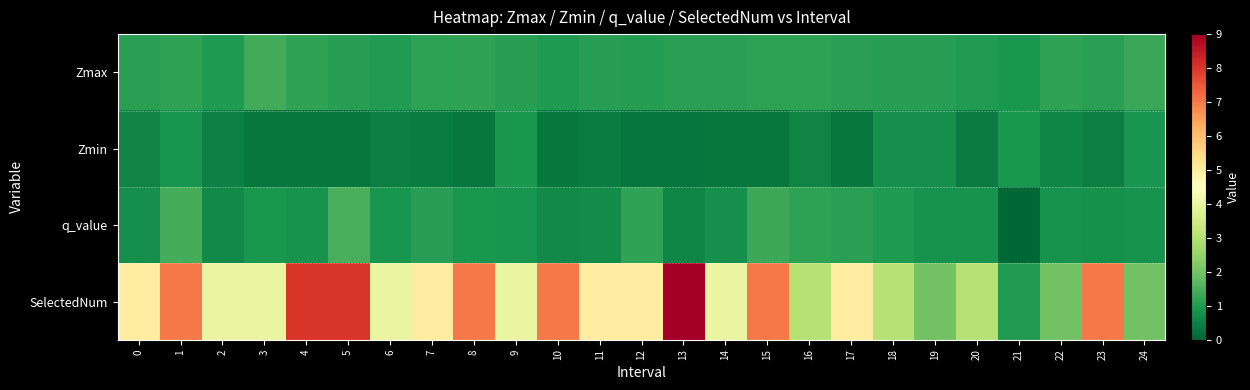

Reading left to right, transcribe all the data shown in this chart.

Zmax: 0=1.1	1=1.2	2=1.0	3=1.4	4=1.2	5=1.1	6=1.0	7=1.1	8=1.2	9=1.1	10=1.0	11=1.1	12=1.0	13=1.1	14=1.1	15=1.1	16=1.1	17=1.1	18=1.1	19=1.1	20=1.0	21=0.9	22=1.2	23=1.1	24=1.3
Zmin: 0=0.5	1=0.9	2=0.5	3=0.3	4=0.3	5=0.3	6=0.4	7=0.4	8=0.3	9=0.9	10=0.3	11=0.4	12=0.3	13=0.3	14=0.3	15=0.3	16=0.5	17=0.3	18=0.7	19=0.8	20=0.4	21=0.9	22=0.6	23=0.4	24=0.9
q_value: 0=0.7	1=1.4	2=0.7	3=0.9	4=0.8	5=1.4	6=0.9	7=1.1	8=0.9	9=0.9	10=0.7	11=0.7	12=1.2	13=0.6	14=0.7	15=1.3	16=1.2	17=1.1	18=1.0	19=0.8	20=0.8	21=-0.0	22=0.8	23=0.8	24=0.8
SelectedNum: 0=5.0	1=7.0	2=4.0	3=4.0	4=8.0	5=8.0	6=4.0	7=5.0	8=7.0	9=4.0	10=7.0	11=5.0	12=5.0	13=9.0	14=4.0	15=7.0	16=3.0	17=5.0	18=3.0	19=2.0	20=3.0	21=1.0	22=2.0	23=7.0	24=2.0